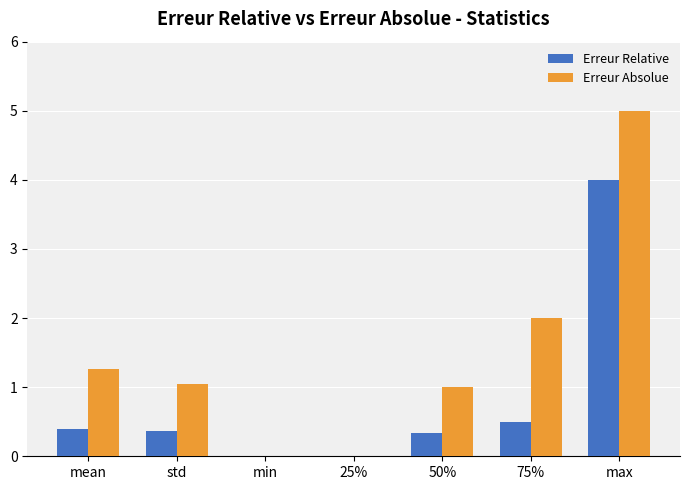

What is the sum of the Erreur Relative values at std and min?

0.4